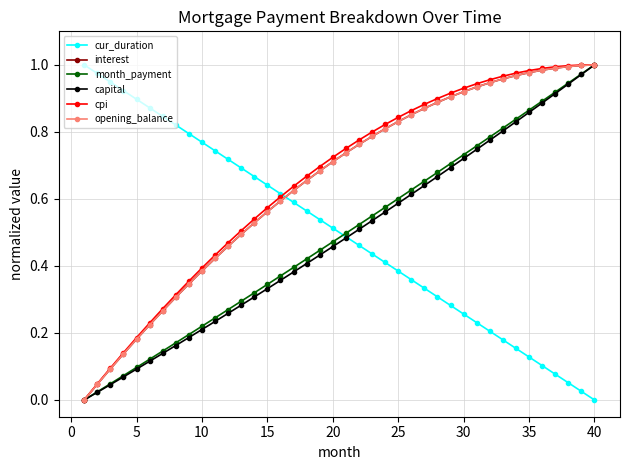

How many times do cur_duration and interest cross each other?

1